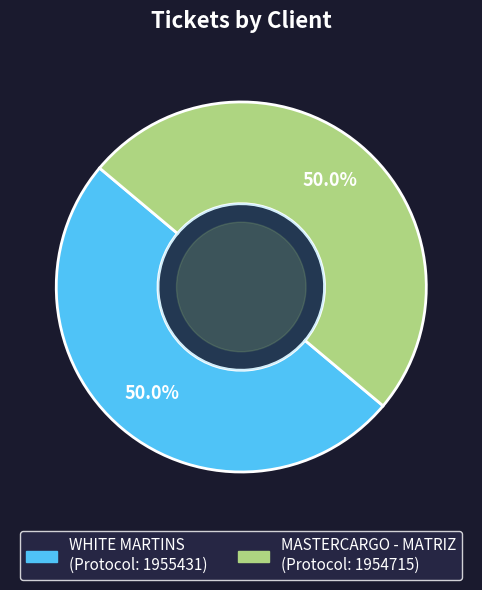

Do WHITE MARTINS and MASTERCARGO - MATRIZ together represent more than half of the pie?

Yes